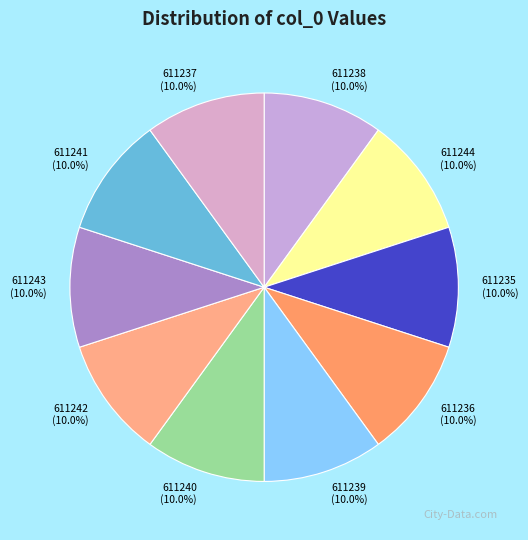

How many segments does this pie chart have?

10